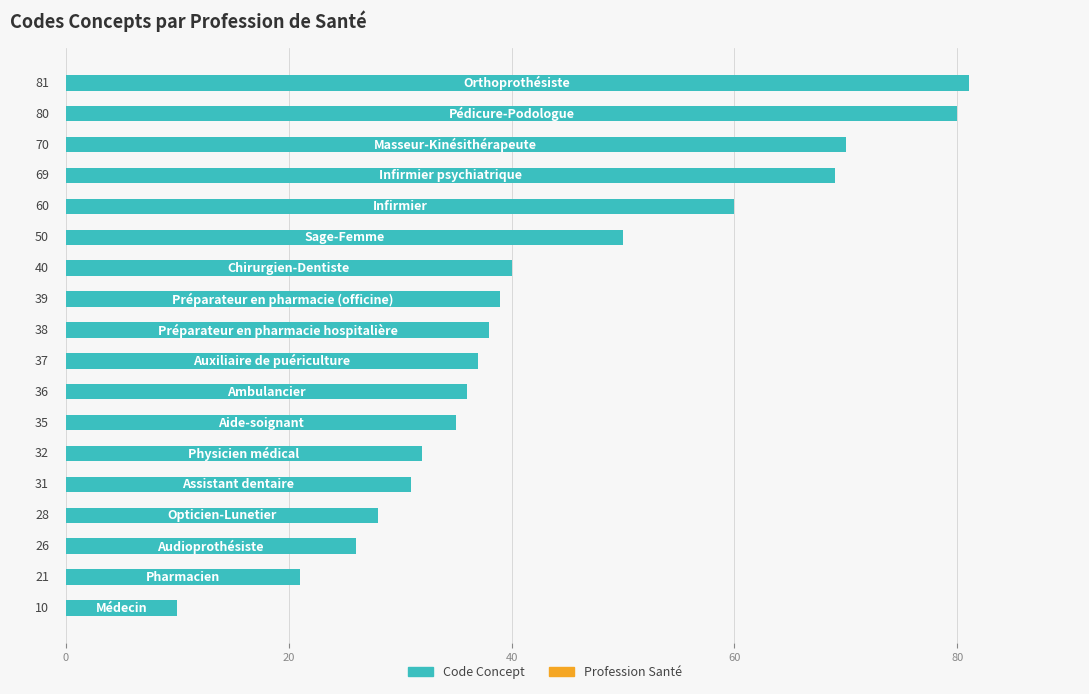

Count the number of data series in this chart.

1